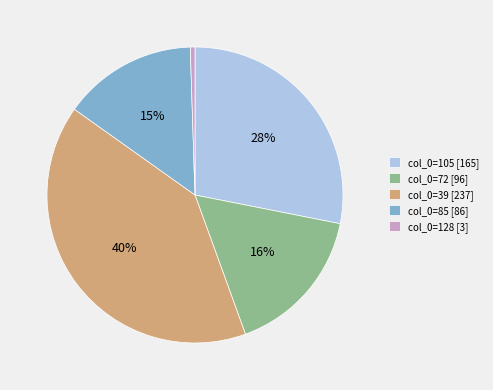

To the nearest percent, what portion does col_0=39 represent?

40%